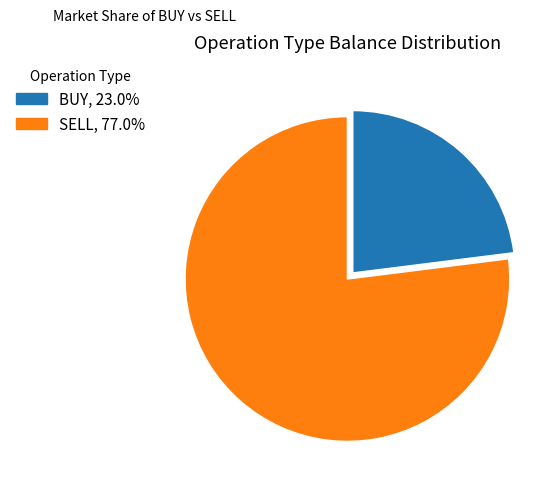

What is the ratio of the value at SELL to the value at BUY?

3.3